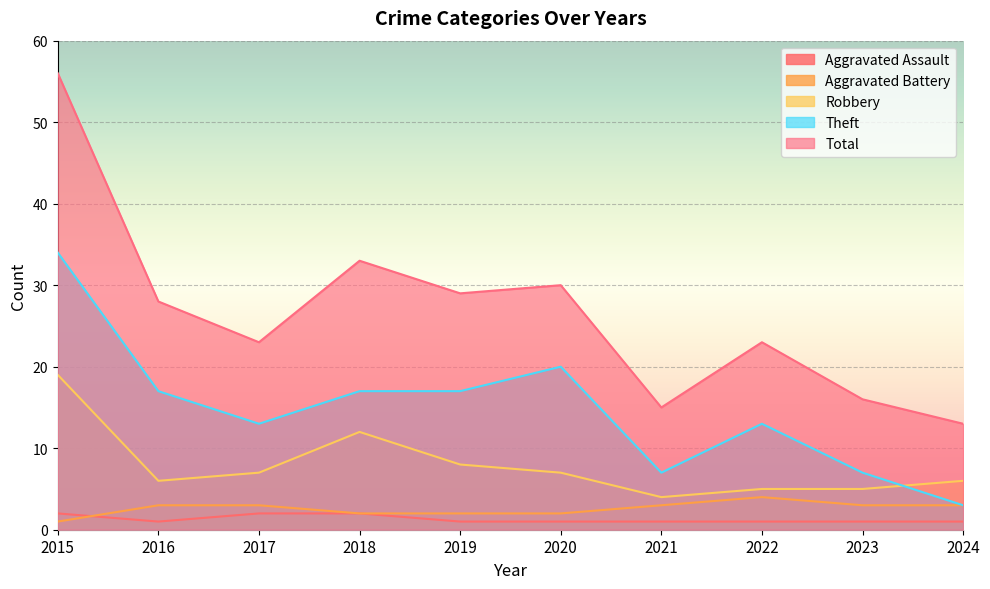

How many interior local peaks does the Total series have?

3